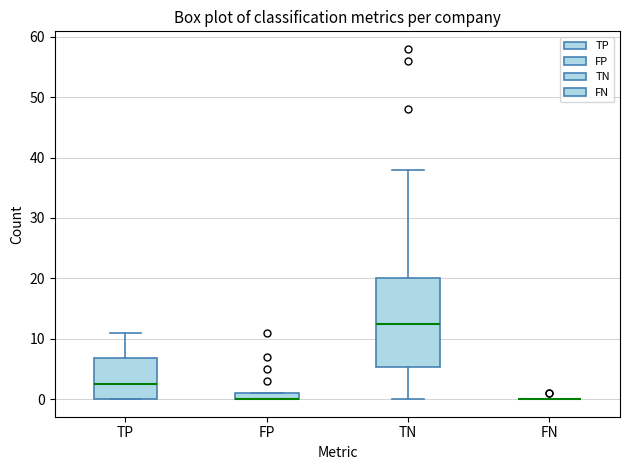

Comparing the boxes themselves (not the whiskers), which one is the tallest?

TN